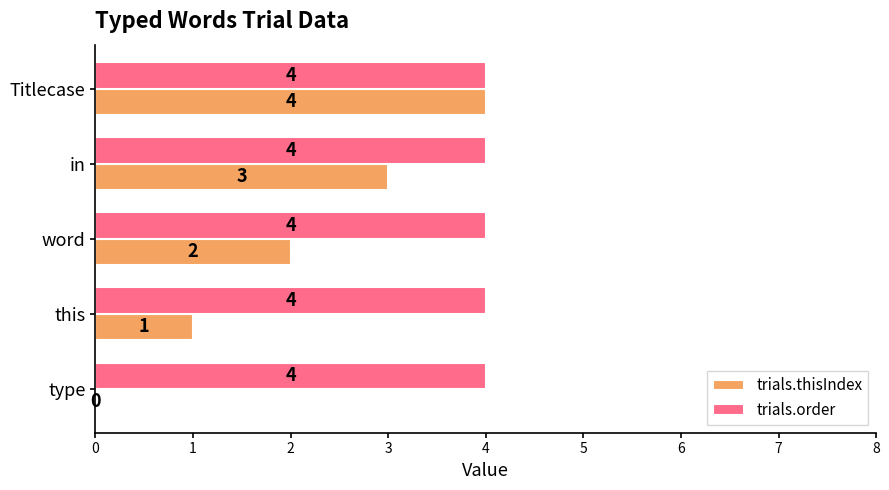

What is the highest value of the trials.order series?

4